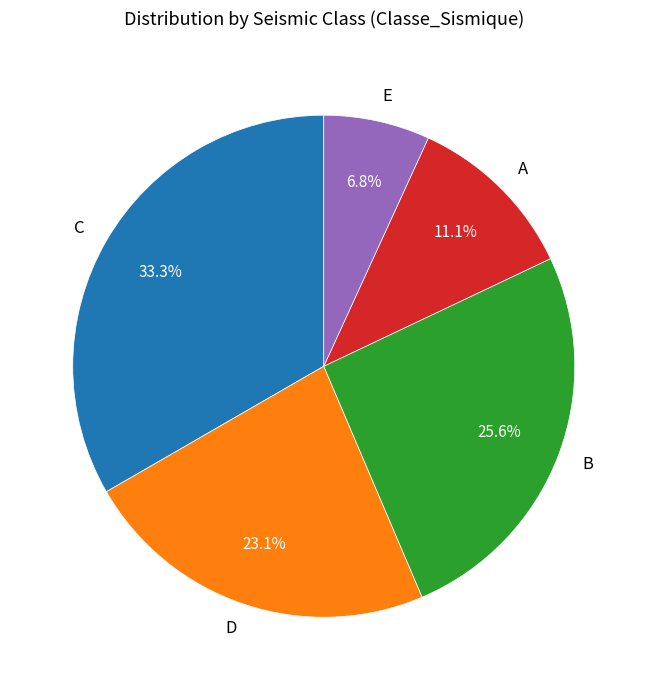

What percentage is the A slice, to the nearest percent?

11%